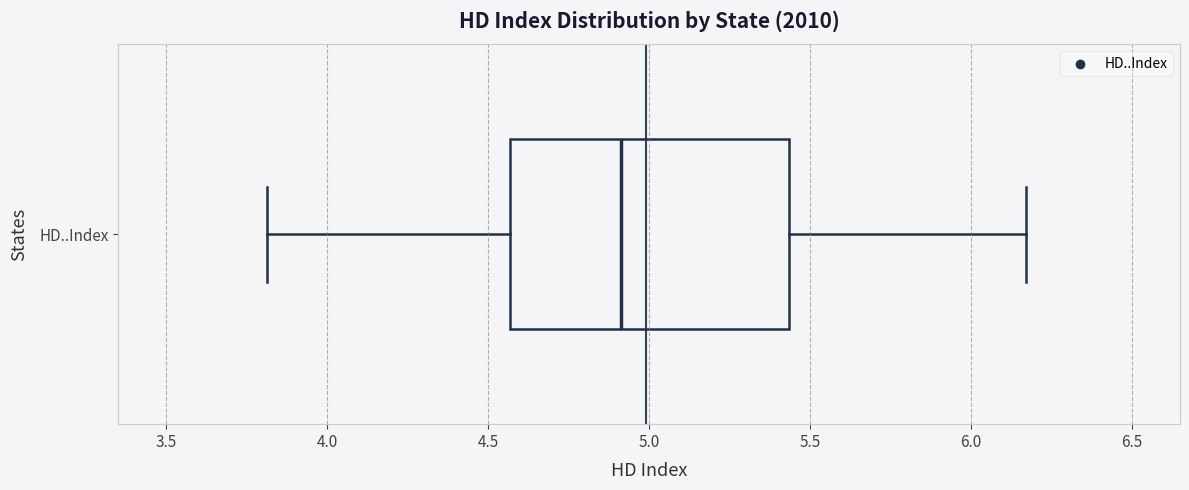

Where does the right whisker of the box for HD..Index end on the x-axis? The values are not printed on the chart, so give them approximately, as read against the axis.

6.15